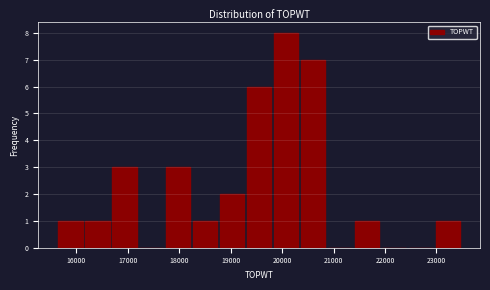

Reading left to right, transcribe this chart: for each bar, give the range it covers on the x-axis and its height. Neither the bar edges nor the heights are printed on the chart, so give them approximately, as read against the axes.

15600 to 16100: 1
16100 to 16700: 1
16700 to 17200: 3
17200 to 17700: 0
17700 to 18200: 3
18200 to 18800: 1
18800 to 19300: 2
19300 to 19800: 6
19800 to 20300: 8
20300 to 20900: 7
20900 to 21400: 0
21400 to 21900: 1
21900 to 22400: 0
22400 to 23000: 0
23000 to 23500: 1